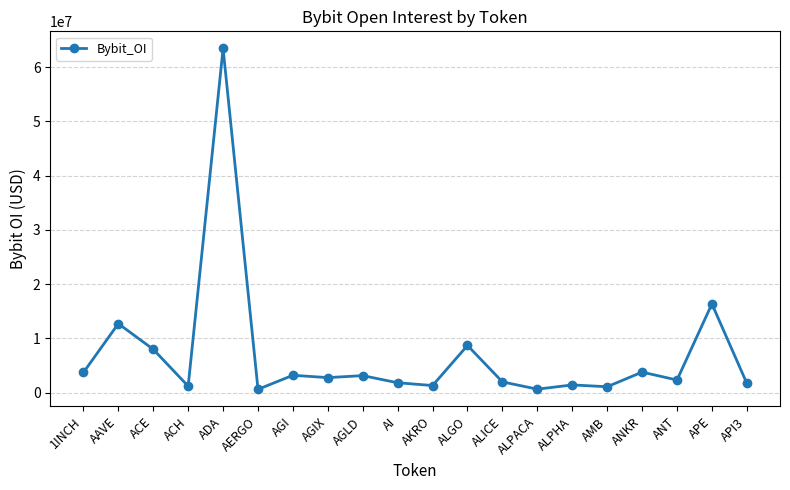

The chart shows a value of 1484539 at ANKR. True or false?

False